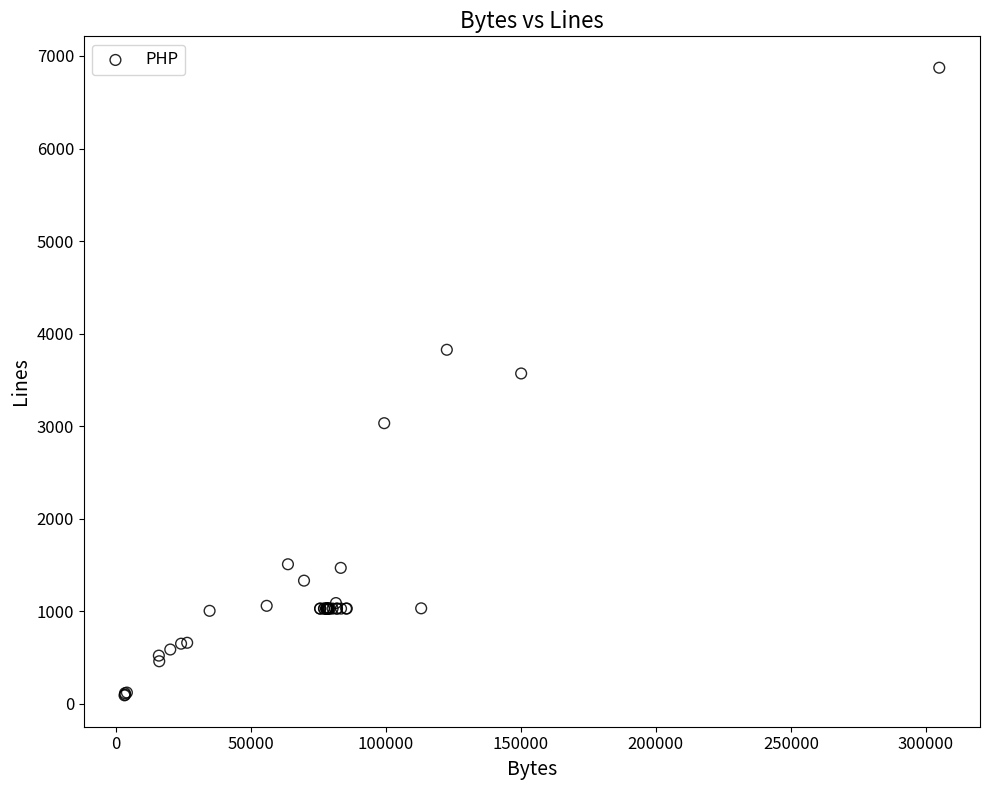

What Y value in the scatter plot is closest to 3483?

3570